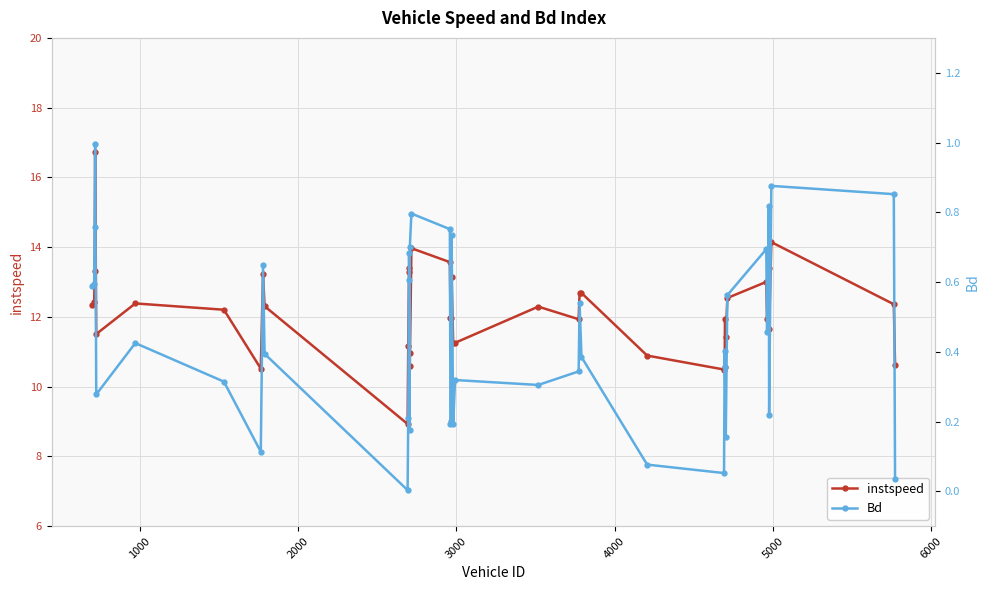

What is the minimum value for instspeed?

8.9